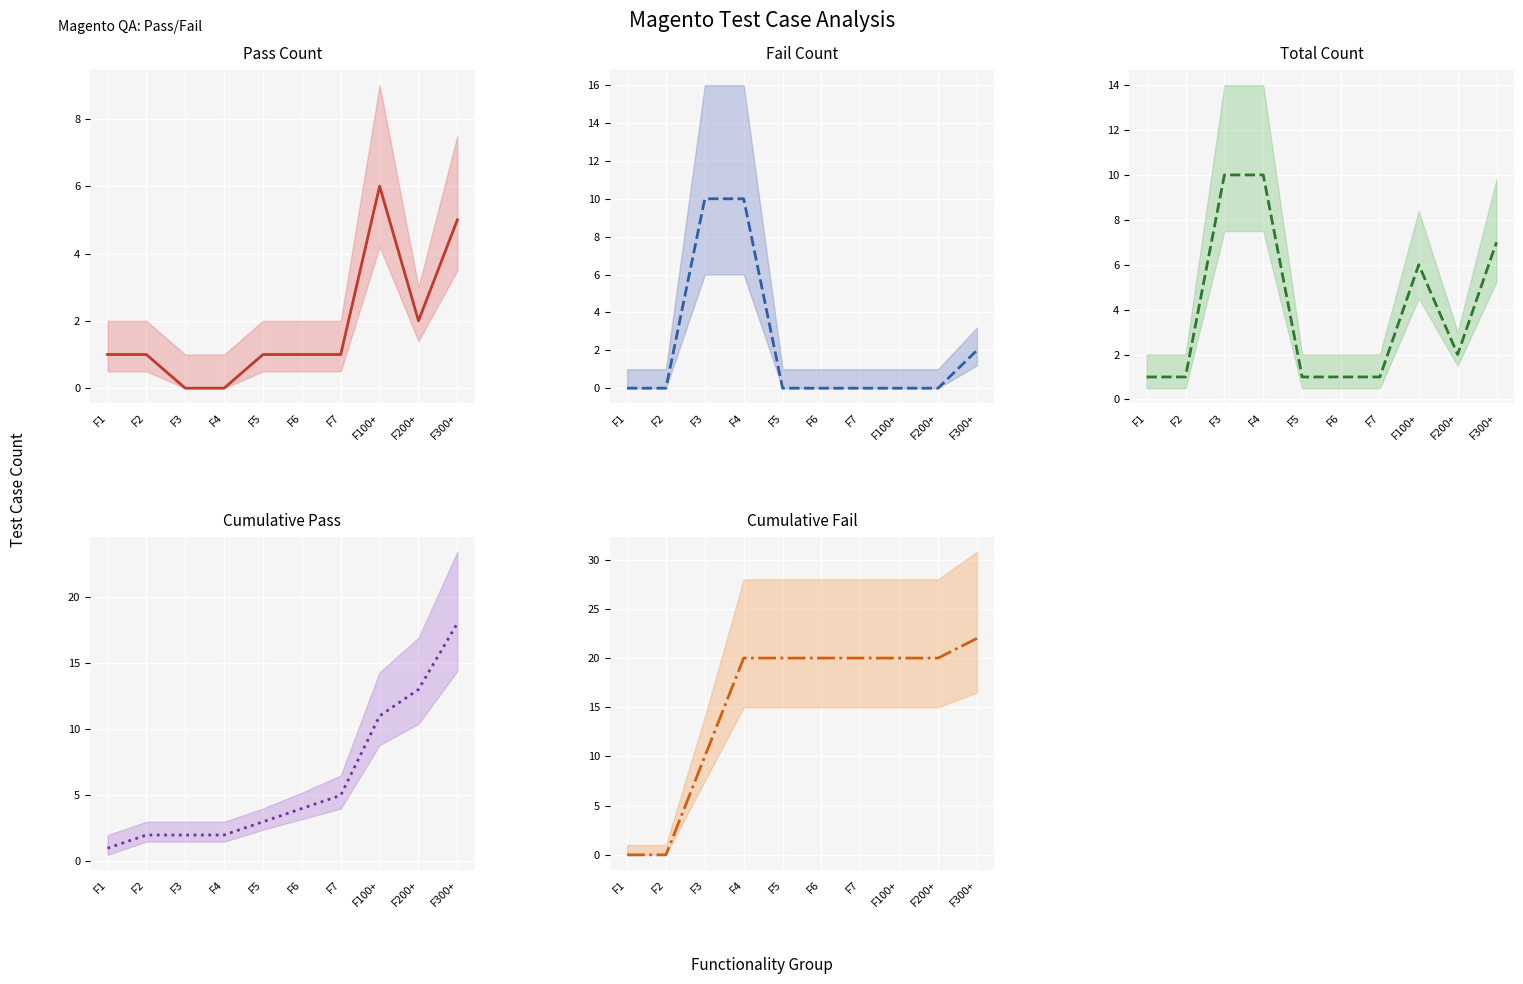

Between which two adjacent categories do Pass Count and Cumulative Fail first intersect?

F2 and F3